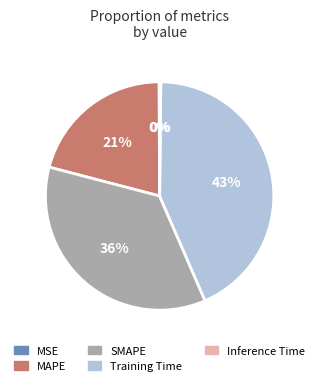

Is there any slice that represents more than half of the pie?

No